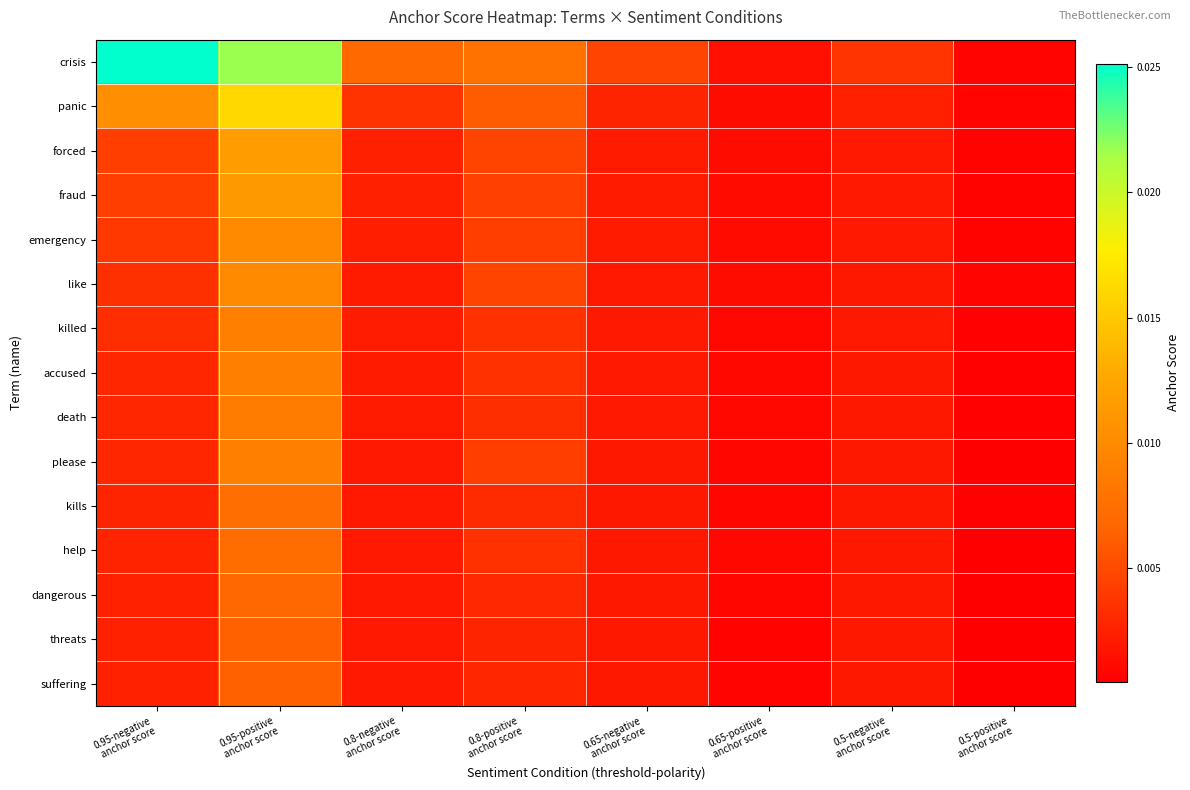

Which label corresponds to the largest value in the chart?

0.95-negative
anchor score